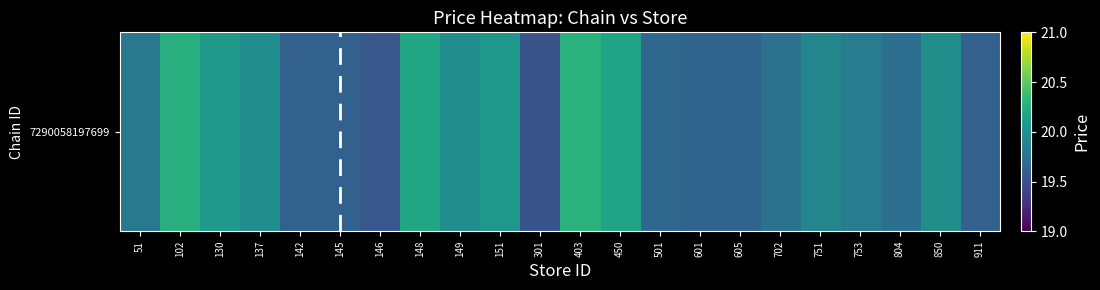

What is the difference between the maximum and minimum values?

0.8